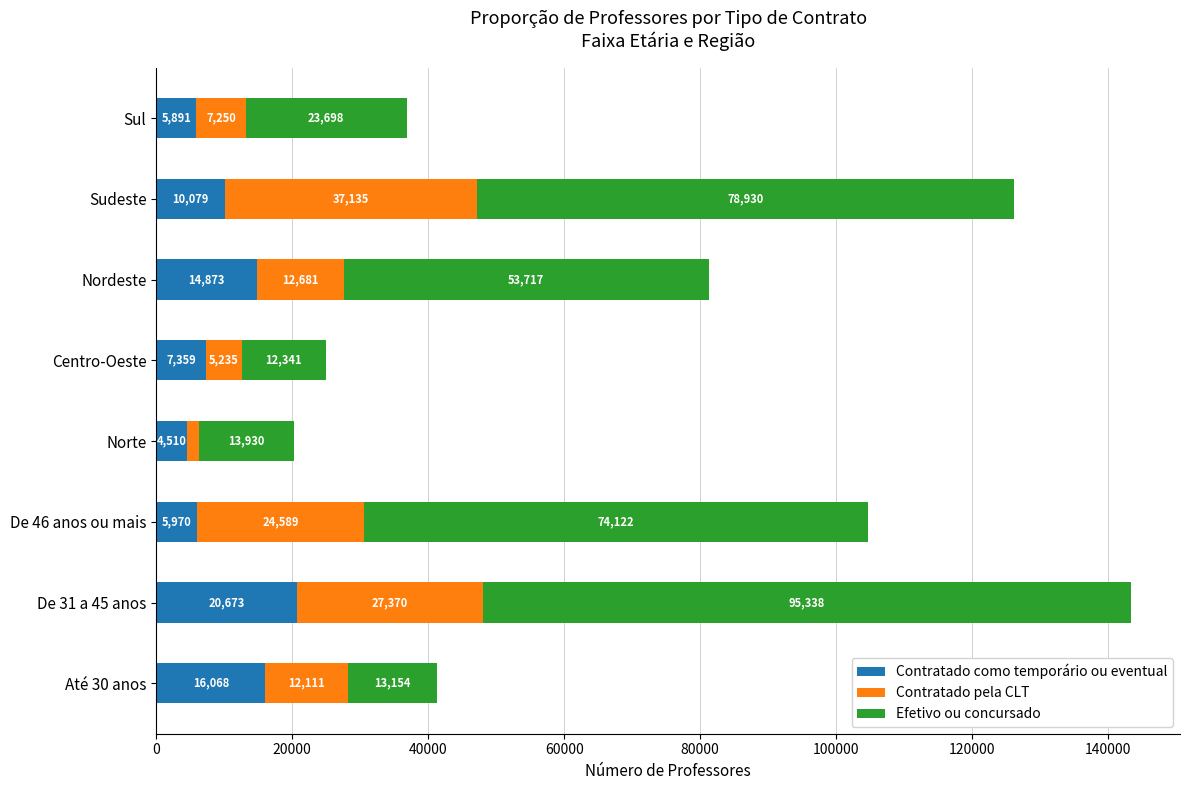

How many categories are shown in the chart?

8